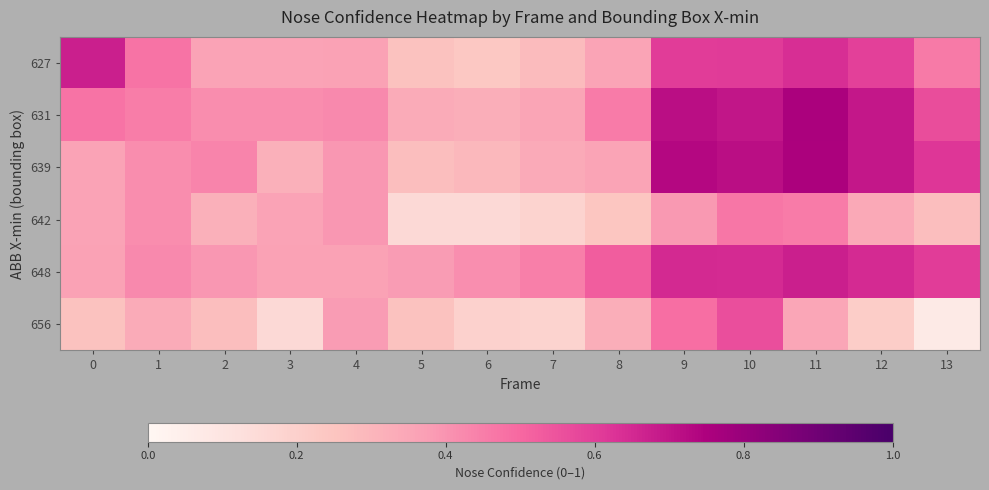

What is the minimum value shown in the chart?

0.1